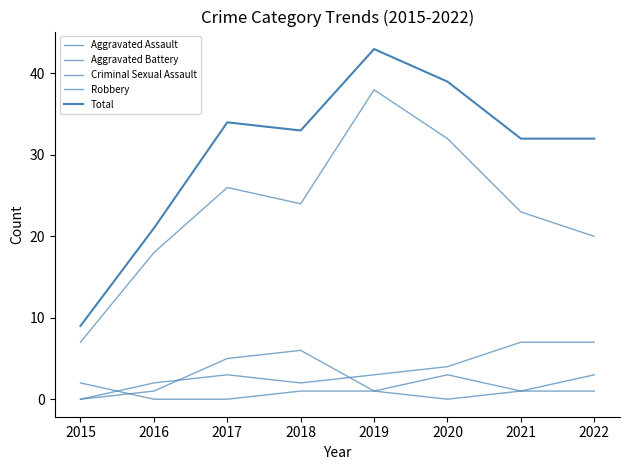

Is it true that Aggravated Battery equals 0 at 2015?

True